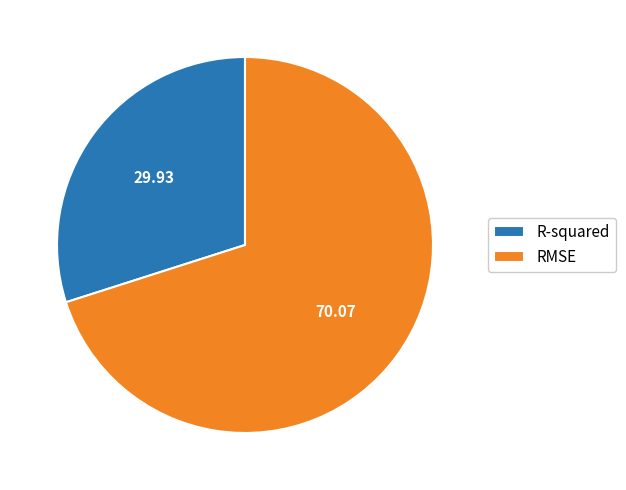

Does RMSE account for over 50% of the chart?

Yes